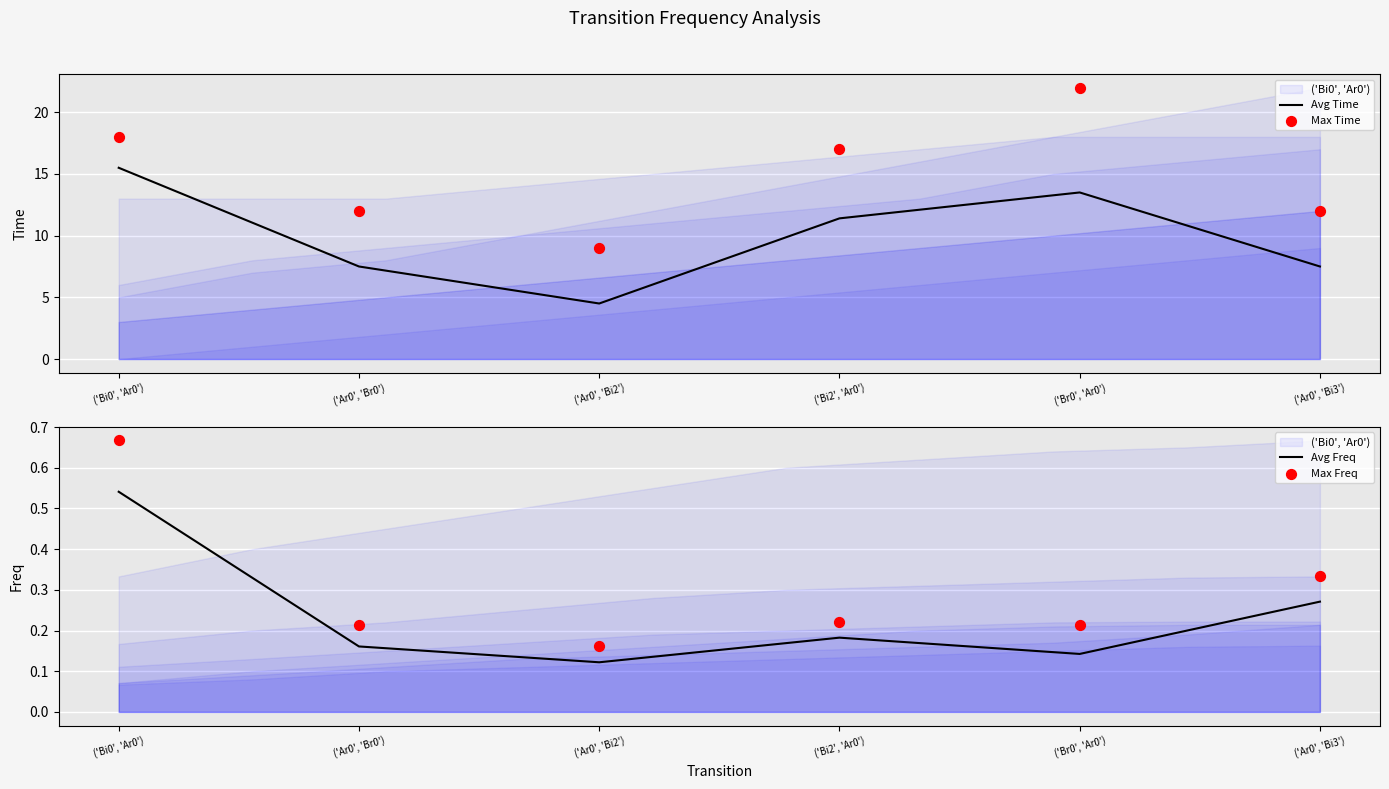

The Avg Time series shows 13.5 at ('Br0', 'Ar0'). True or false?

True